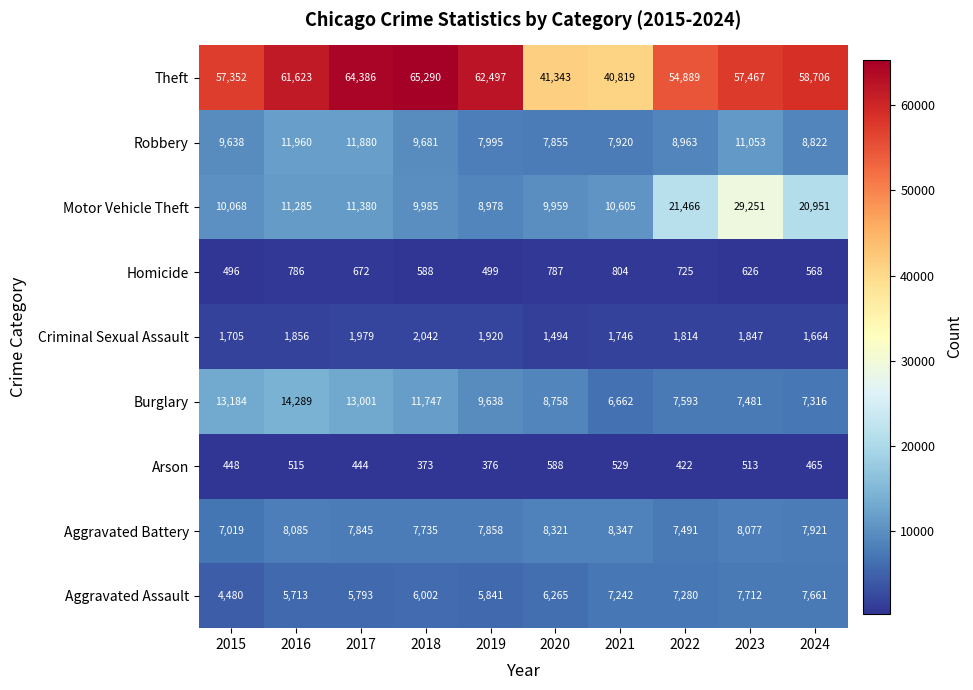

How many data points does each series have?

10